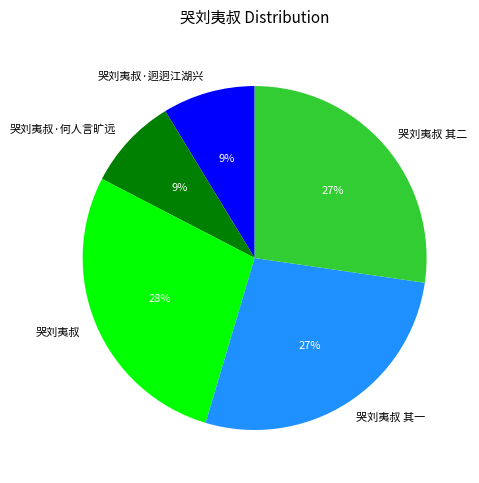

Is the sum of 哭刘夷叔 其一 and 哭刘夷叔 其二 greater than half?

Yes